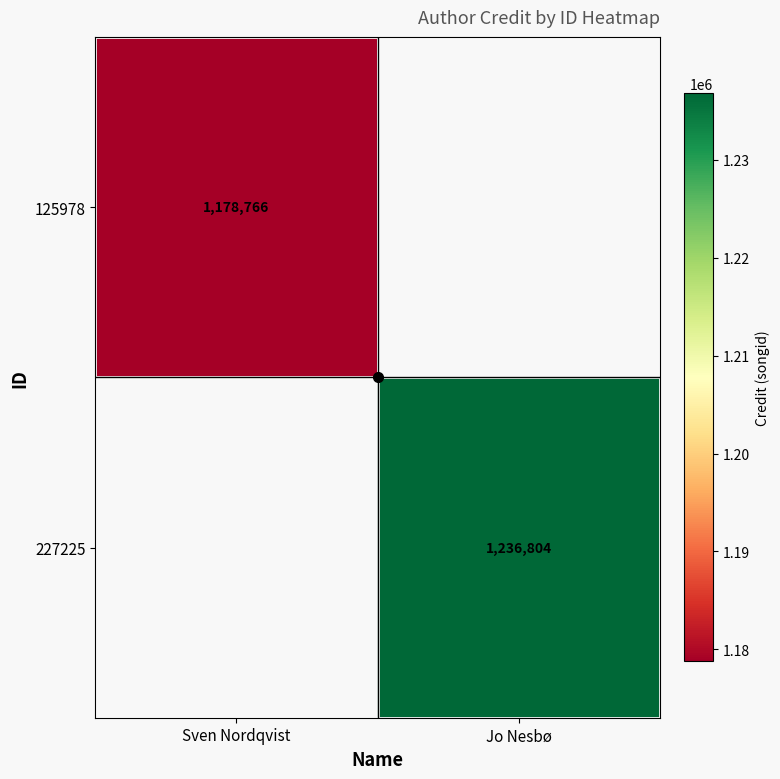

At Sven Nordqvist, list the series in order from largest to smallest.

125978, 227225